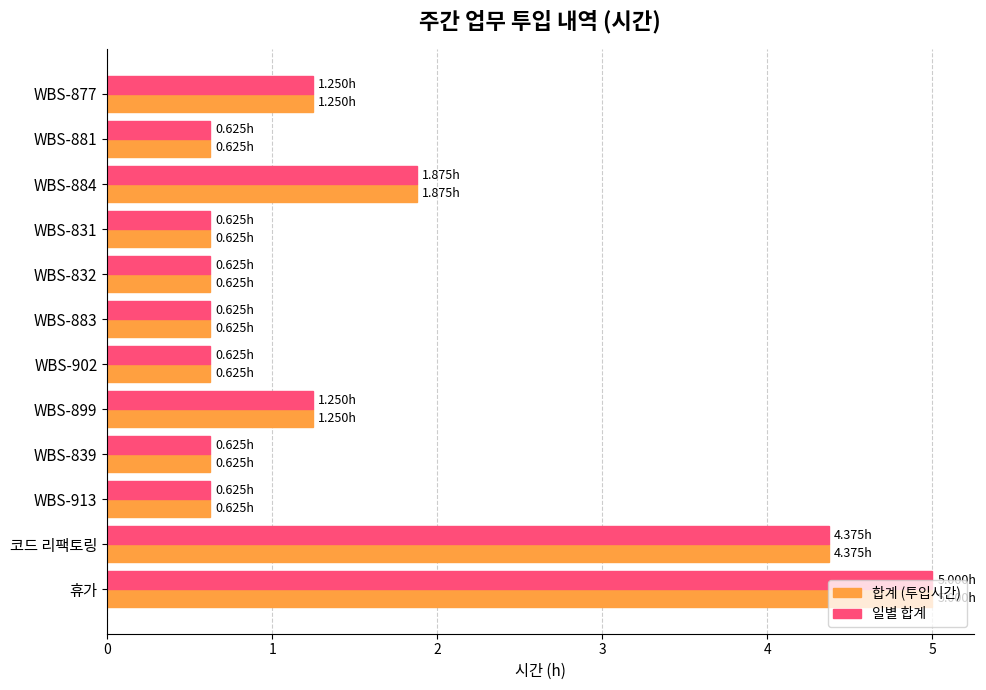

At which category is the sum across all series the highest?

휴가